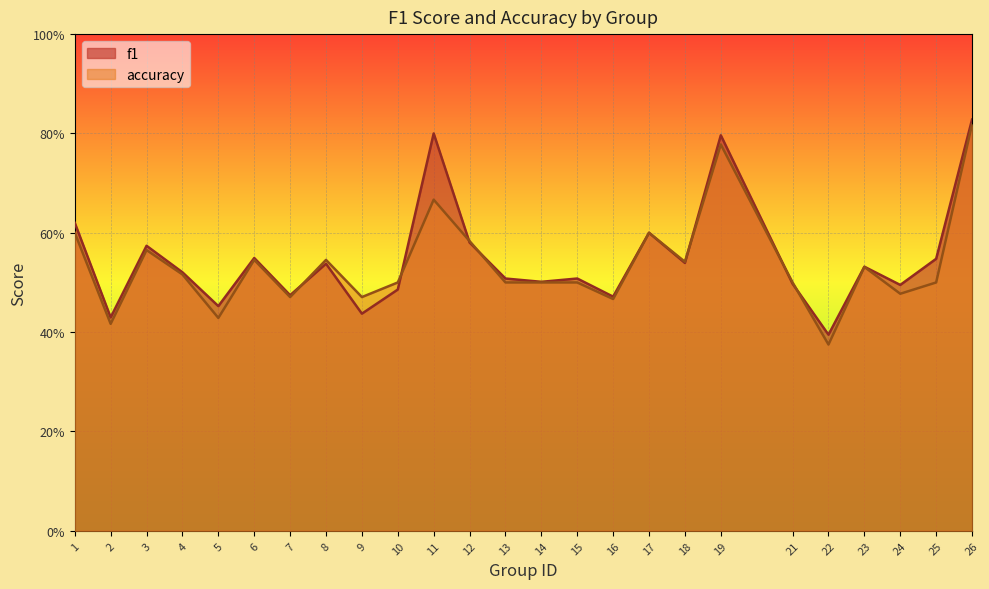

What is the sum of the accuracy values at 1 and 7?

1.1